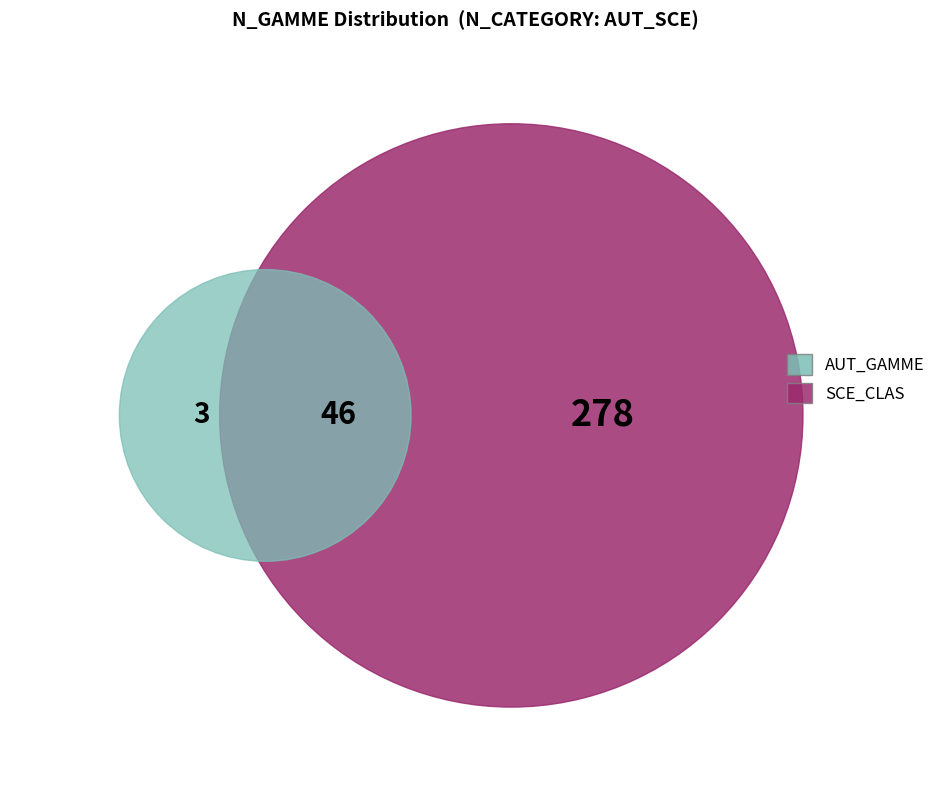

Rank the categories by value from highest to lowest.

SCE_CLAS, AUT_GAMME